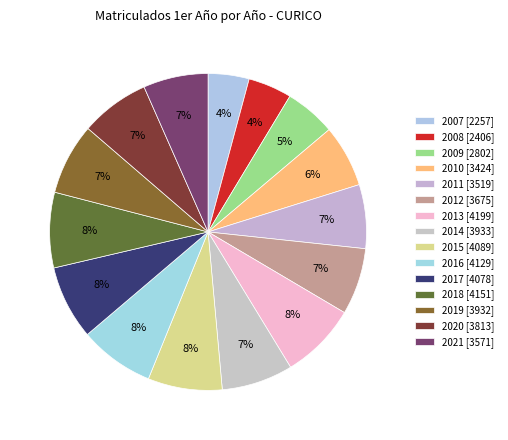

How much of the chart is everything except 2009?

94.8%